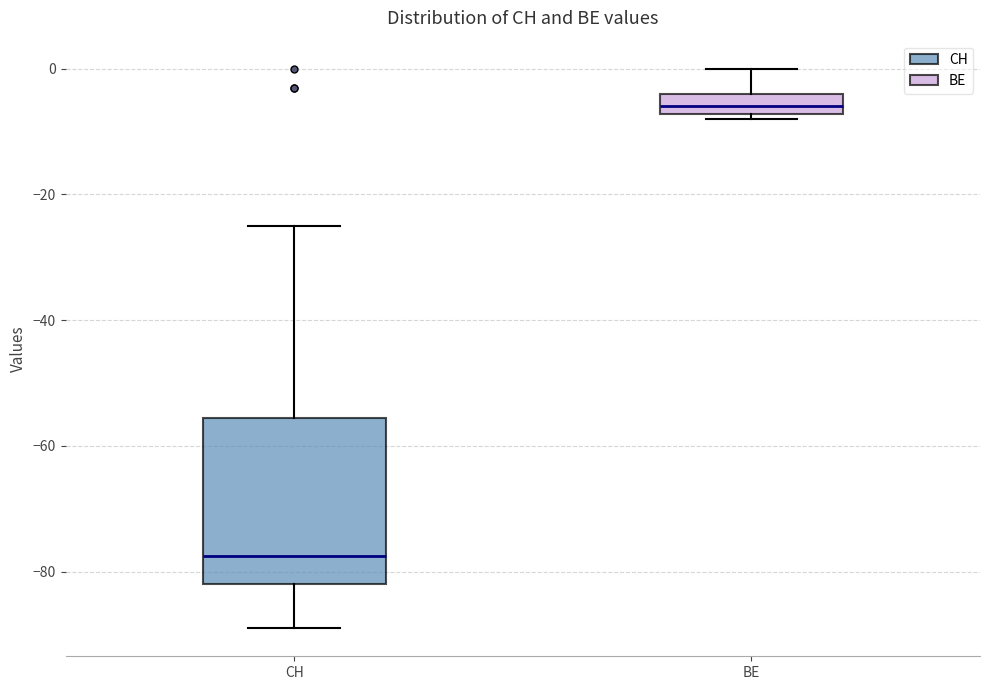

Reading left to right, read every box against the y-axis: the position of its median line, the range the box covers, and the ends of its whiskers. The values are not printed on the chart, so give them approximately, as read against the axis.

CH: median -78, box -82 to -56, whiskers -88 to -24
BE: median -6, box -8 to -4, whiskers -8 (just below the box's lower edge) to 0